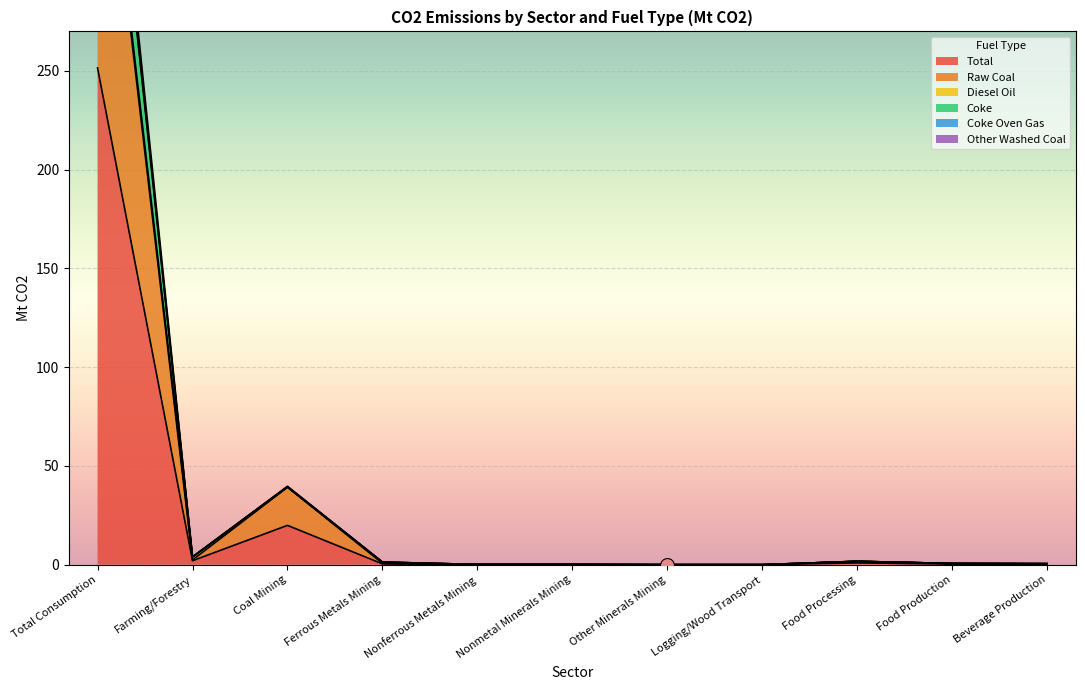

What is the label of the 5th point from the right?

Other Minerals Mining